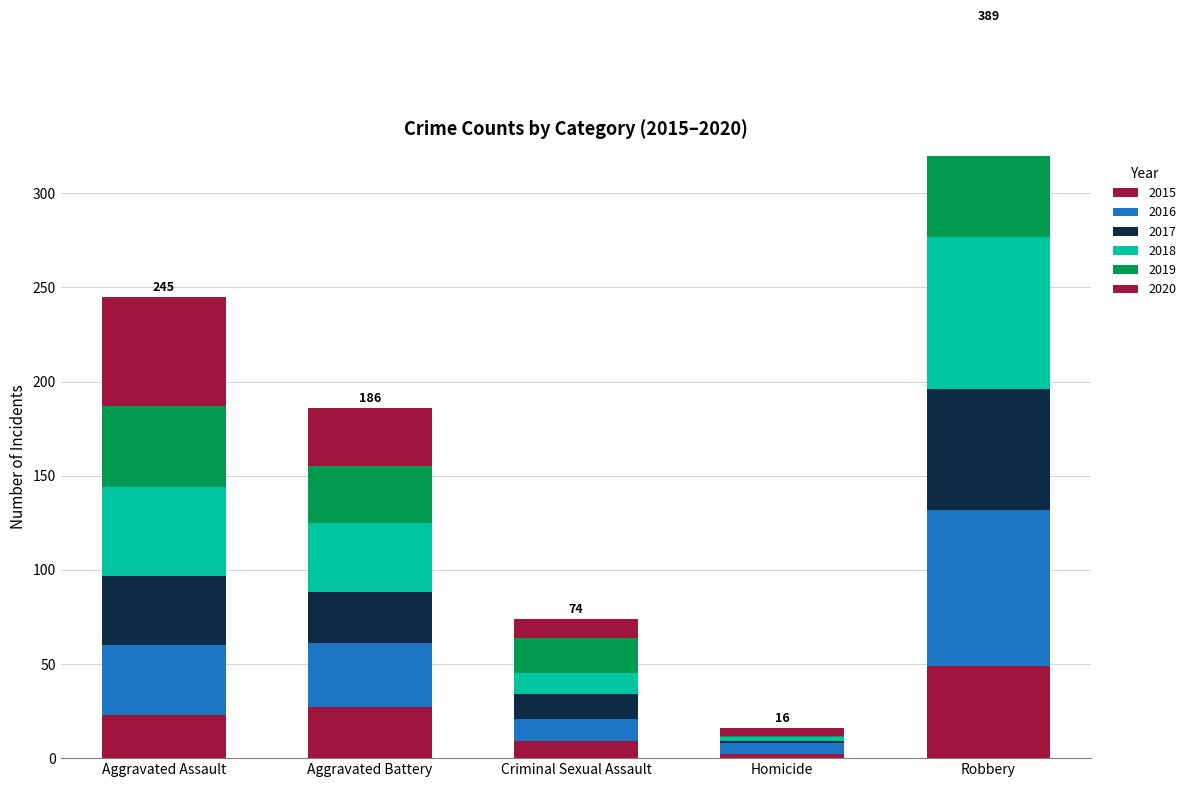

What is the difference between the 2019 values at Aggravated Battery and Homicide?

29